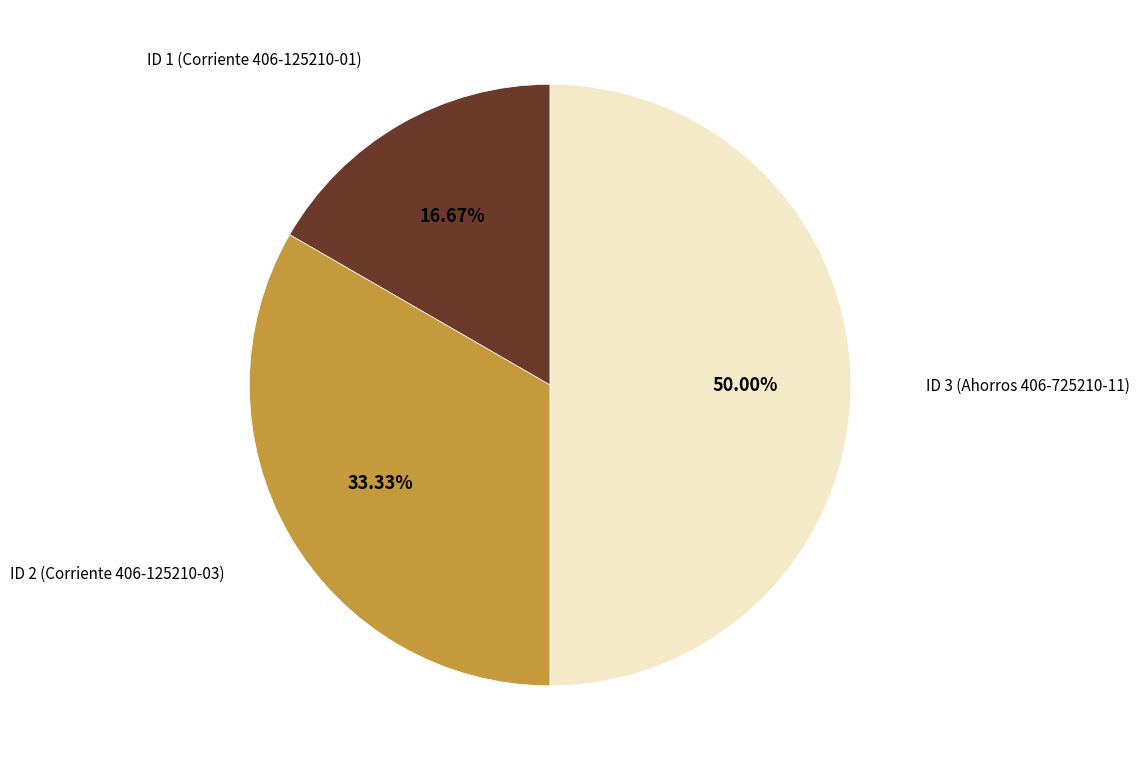

How many slices are in this pie chart?

3